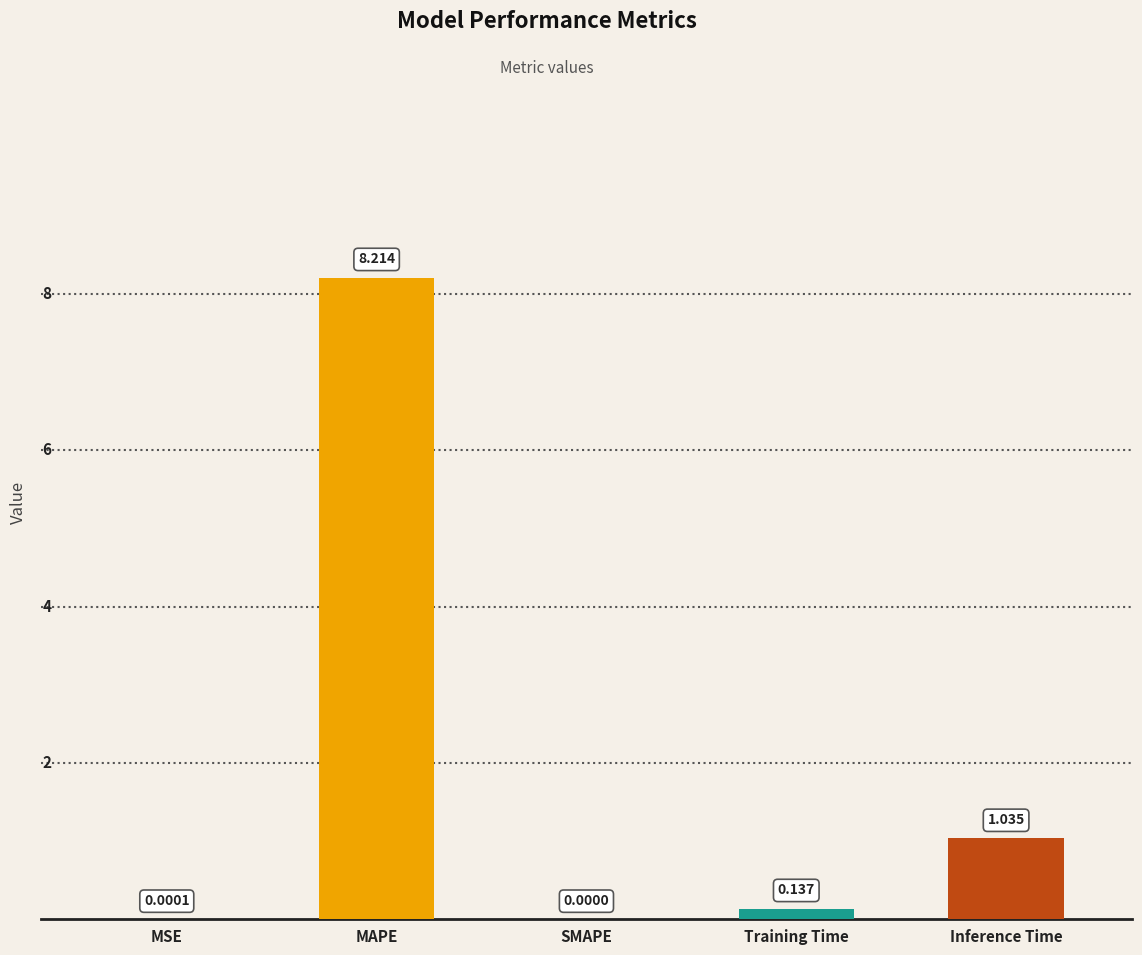

What is the average value?

1.9